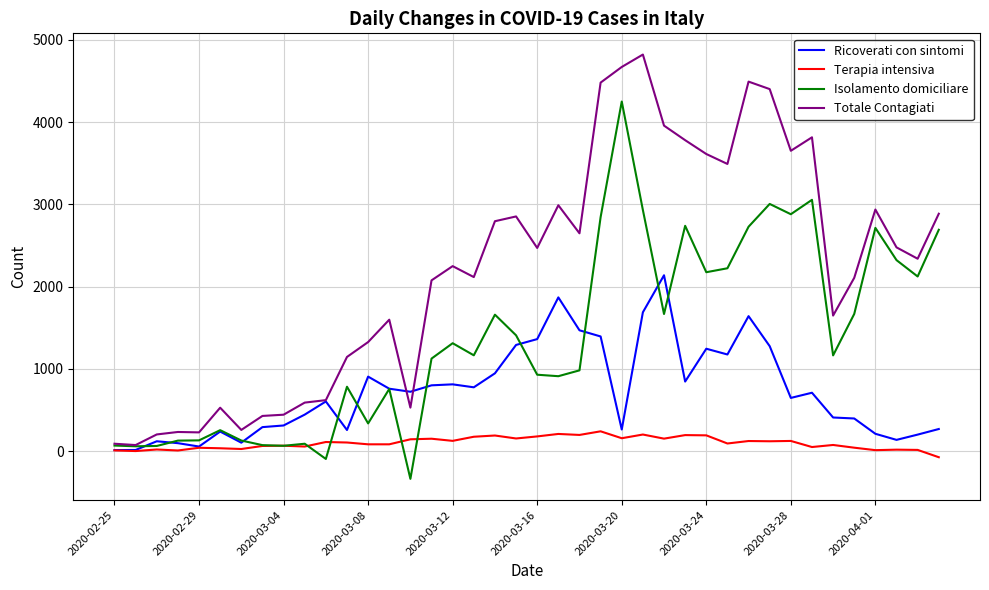

List the series in order of their peak value, highest first.

Totale Contagiati, Isolamento domiciliare, Ricoverati con sintomi, Terapia intensiva